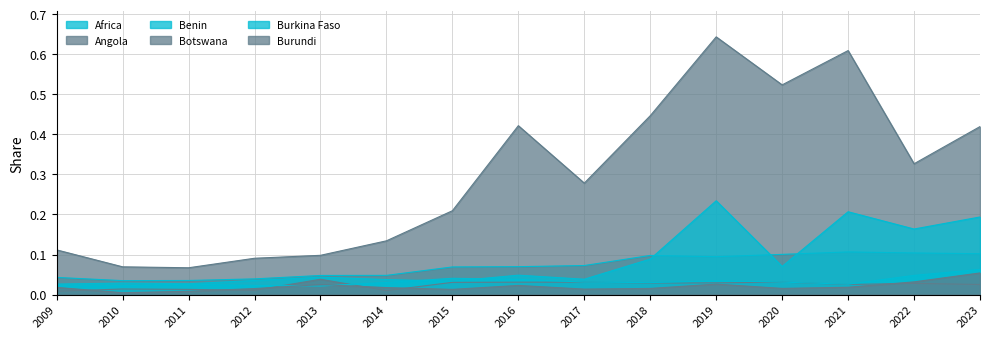

Count the number of data series in this chart.

6